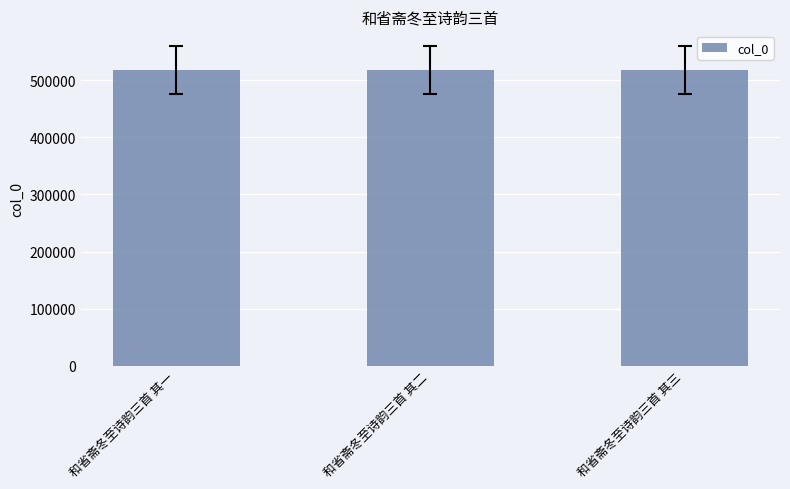

Are the bars horizontal?

No